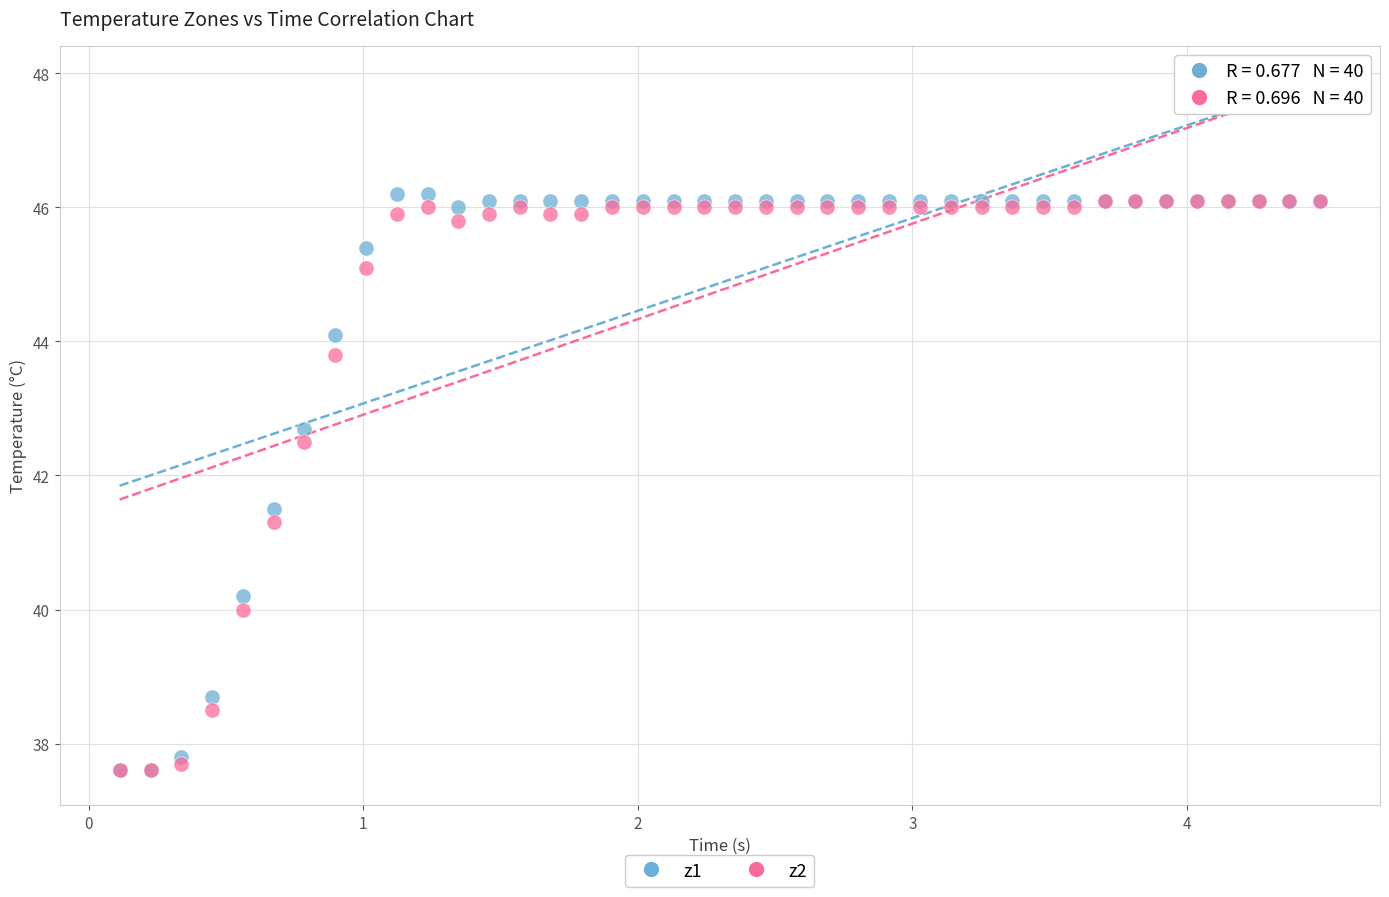

Across all series, what Y value is closest to 41?

41.3